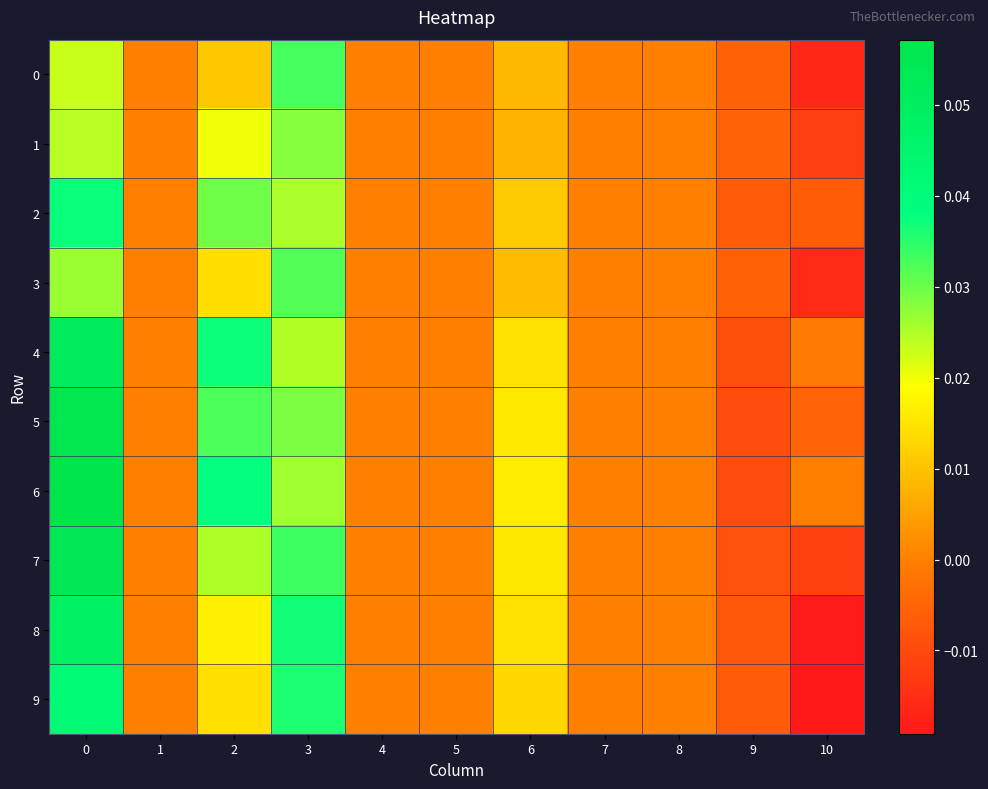

Which series changed the most between 8 and 10?

9